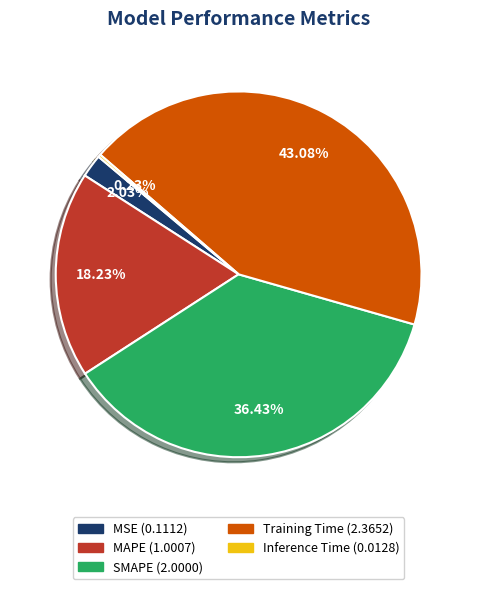

Does Training Time represent more than half of the total?

No